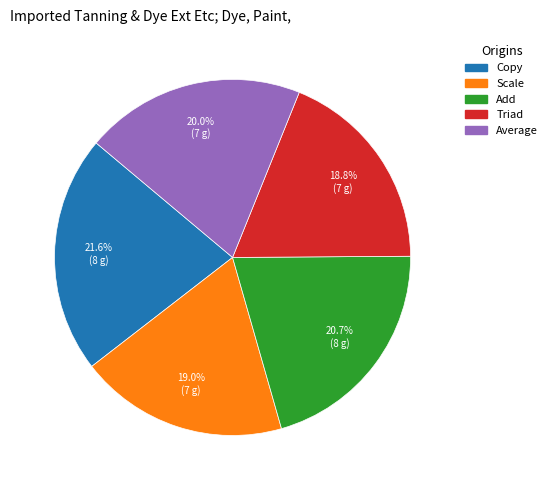

Between Average and Triad, which is larger?

Average